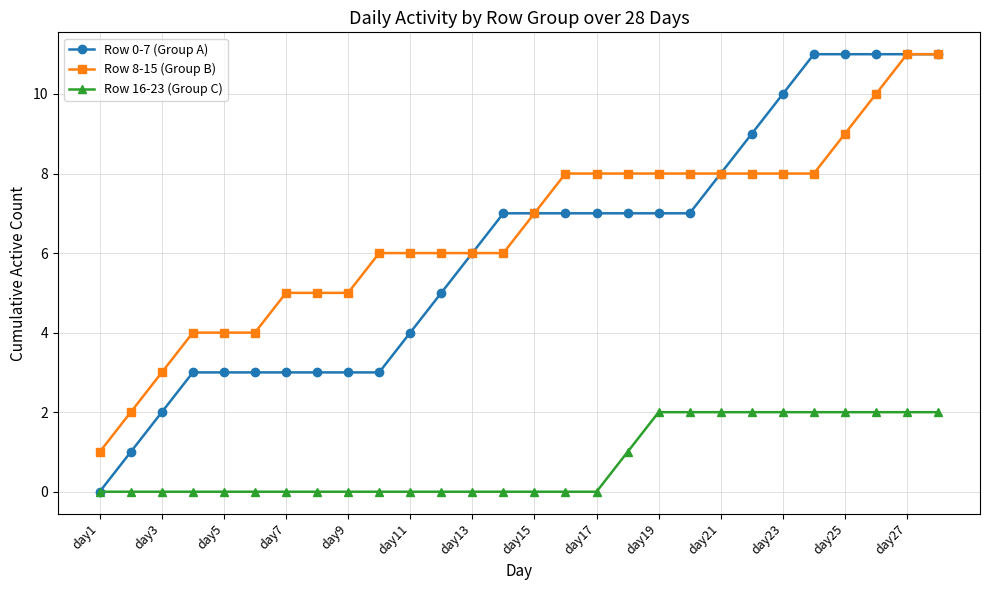

Which series has the largest range (max minus min)?

Row 0-7 (Group A)